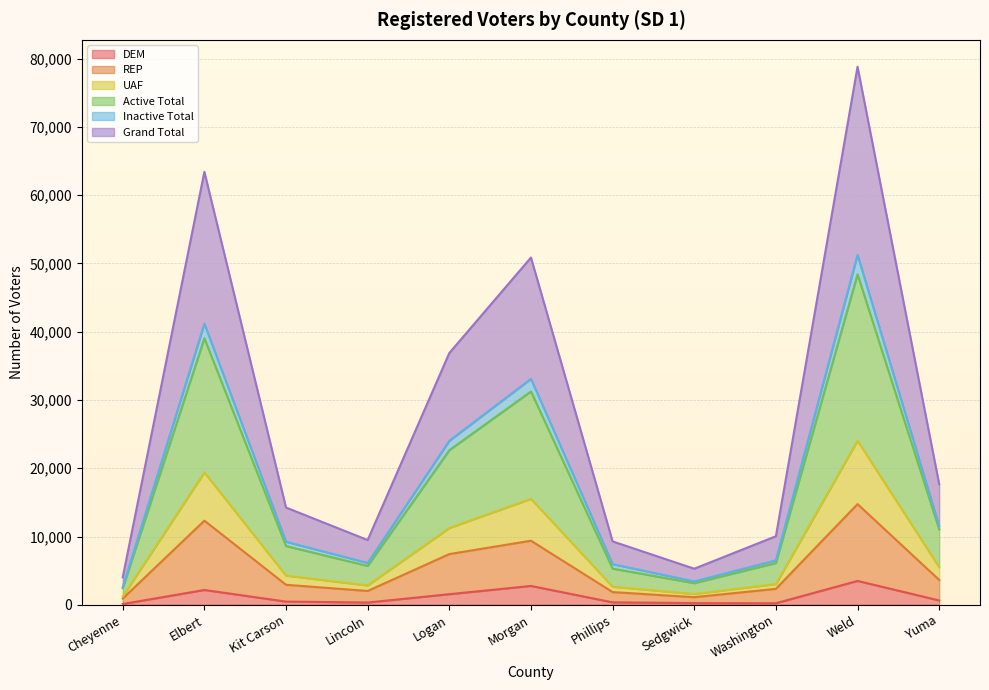

What is the difference between the DEM values at Cheyenne and Lincoln?

216